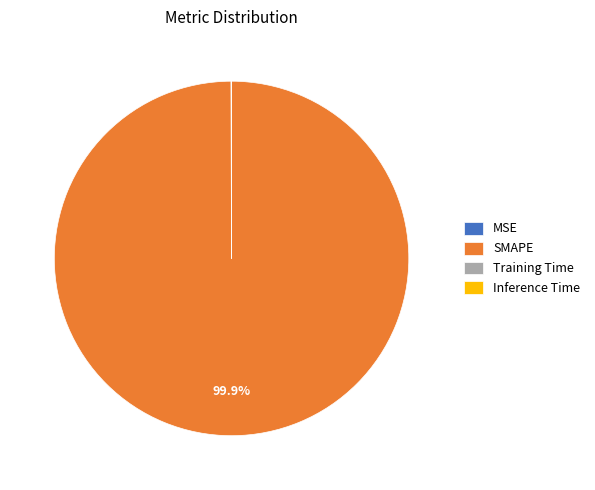

Which category accounts for the majority?

SMAPE